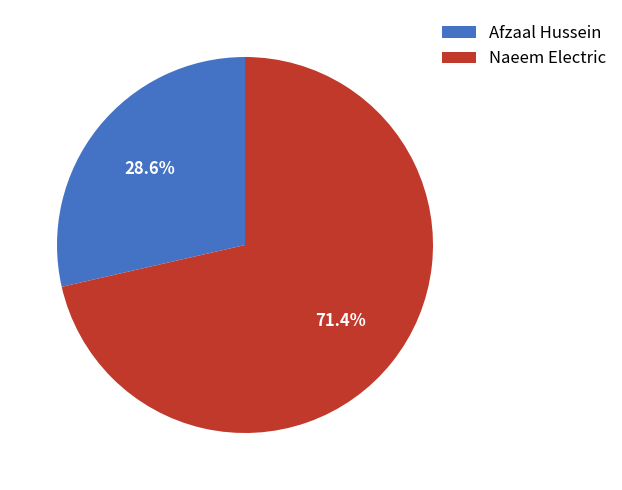

Do Naeem Electric and Afzaal Hussein together represent more than half of the pie?

Yes